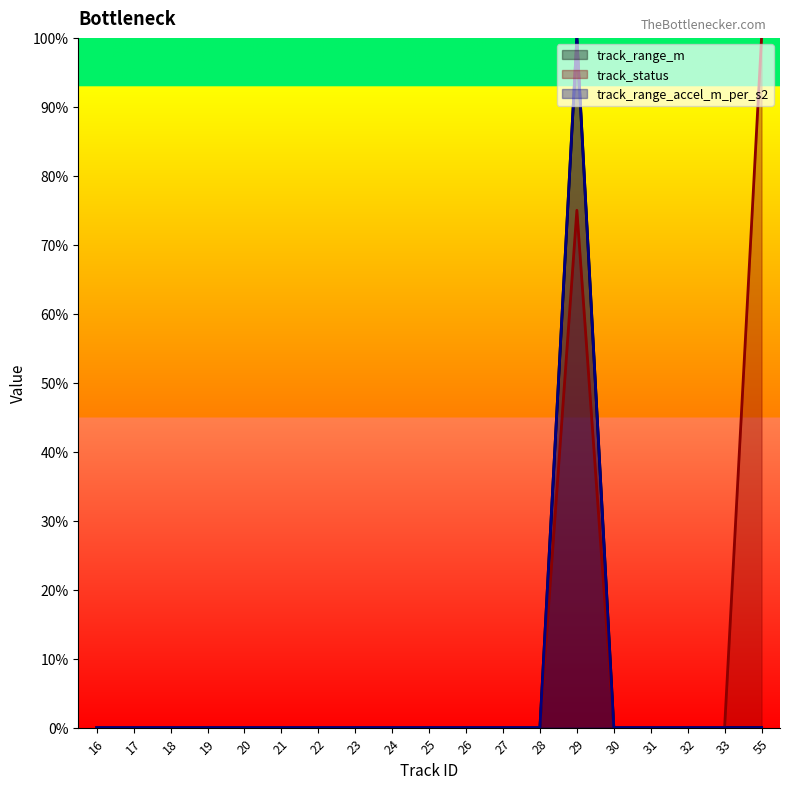

At which category is the sum across all series the highest?

29